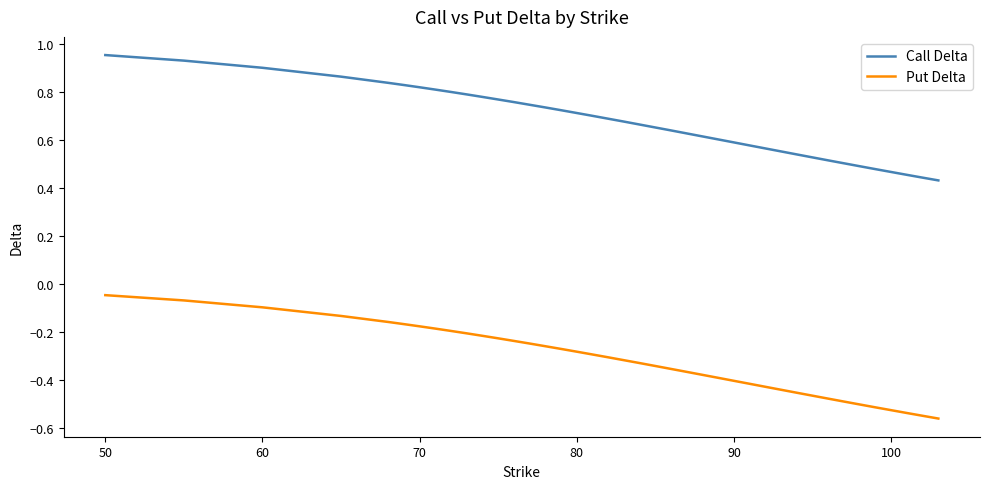

Which series has the largest range (max minus min)?

Call Delta